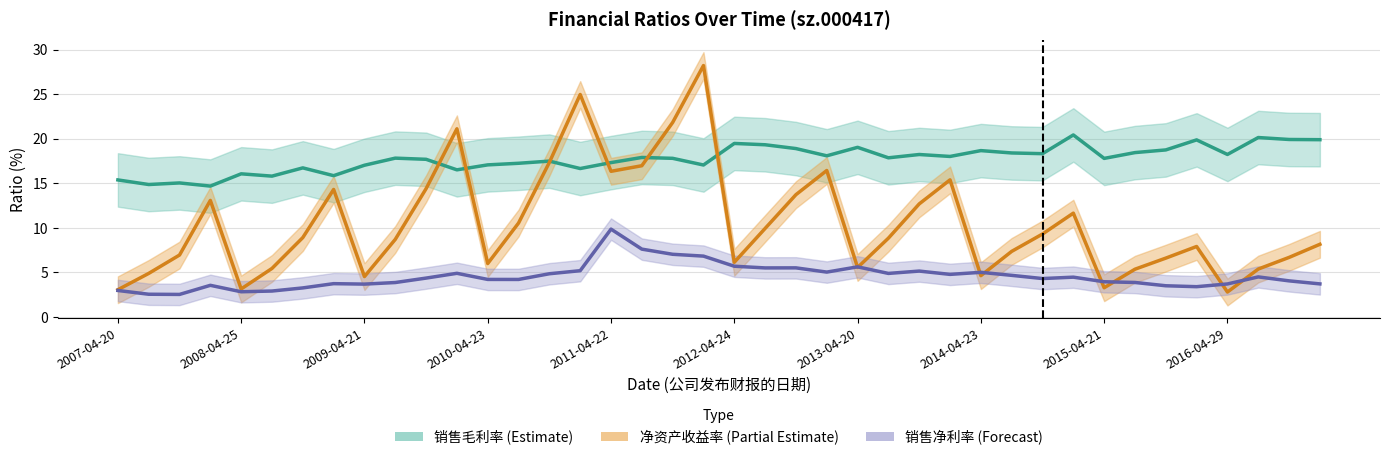

Which series has the largest total across all categories?

销售毛利率 (Estimate)